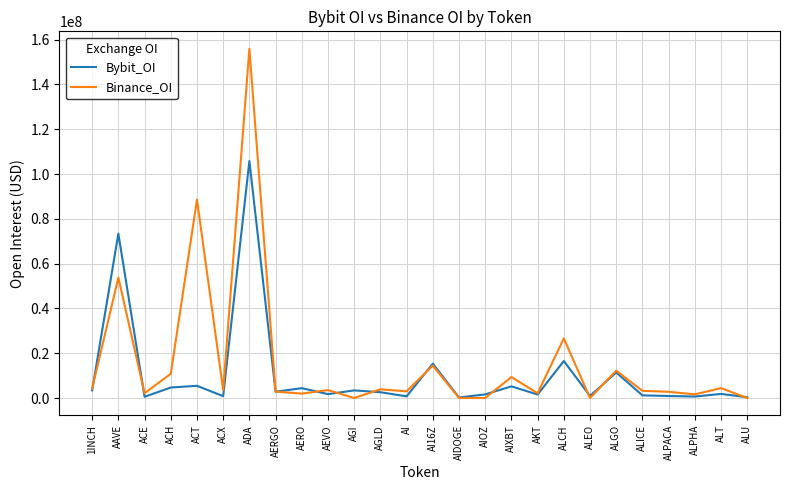

Does the chart have visible grid lines?

Yes